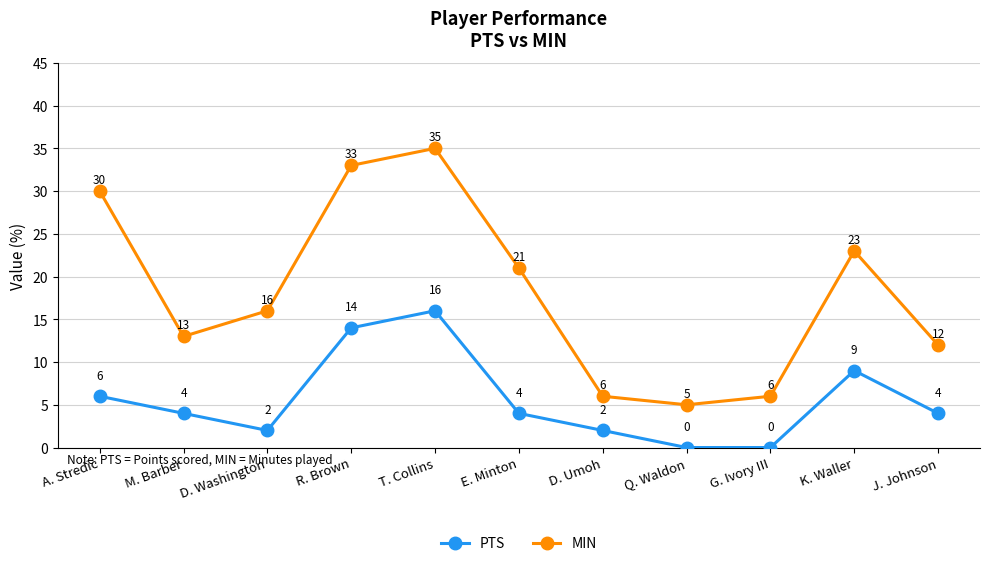

Reading left to right, extract all data points from this chart.

PTS: A. Stredic=6	M. Barber=4	D. Washington=2	R. Brown=14	T. Collins=16	E. Minton=4	D. Umoh=2	Q. Waldon=0	G. Ivory III=0	K. Waller=9	J. Johnson=4
MIN: A. Stredic=30	M. Barber=13	D. Washington=16	R. Brown=33	T. Collins=35	E. Minton=21	D. Umoh=6	Q. Waldon=5	G. Ivory III=6	K. Waller=23	J. Johnson=12